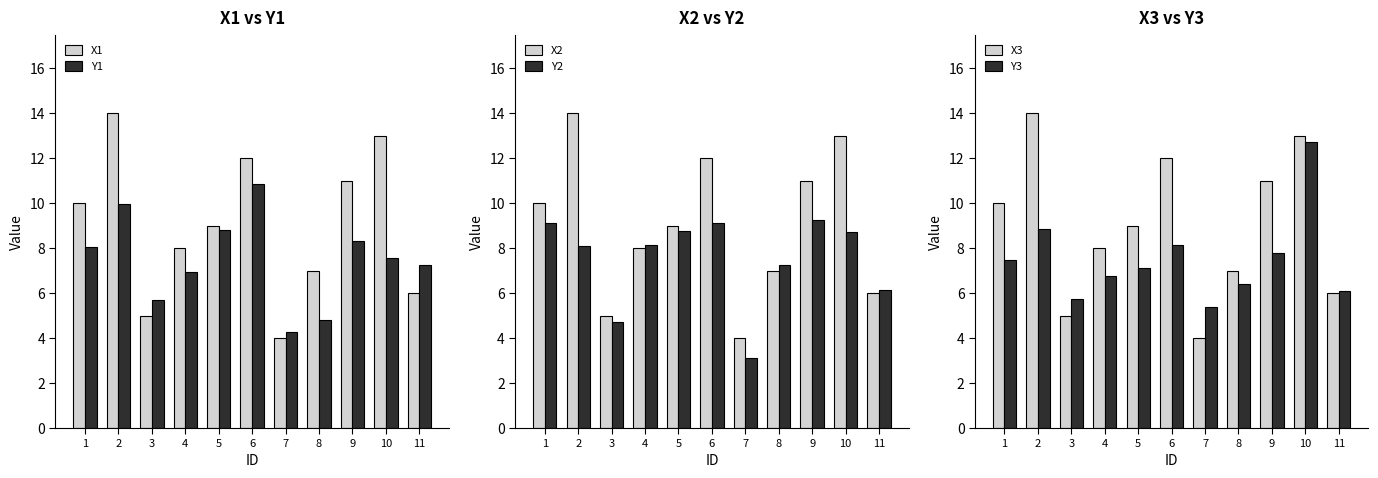

What is the difference between the maximum and minimum values in the X1 series?

10.0